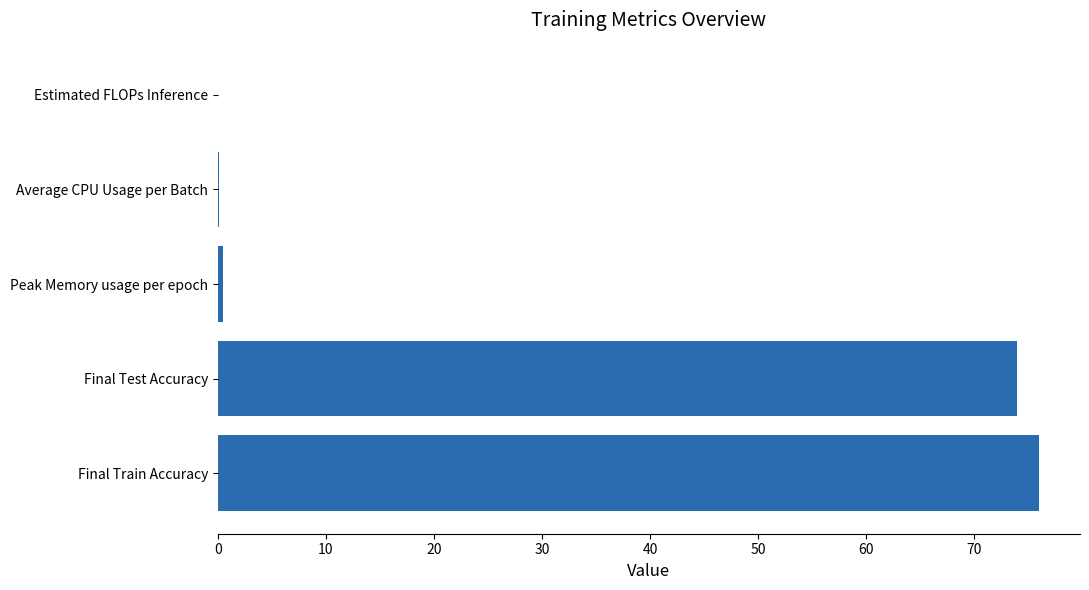

What is the maximum value shown in the chart?

76.0